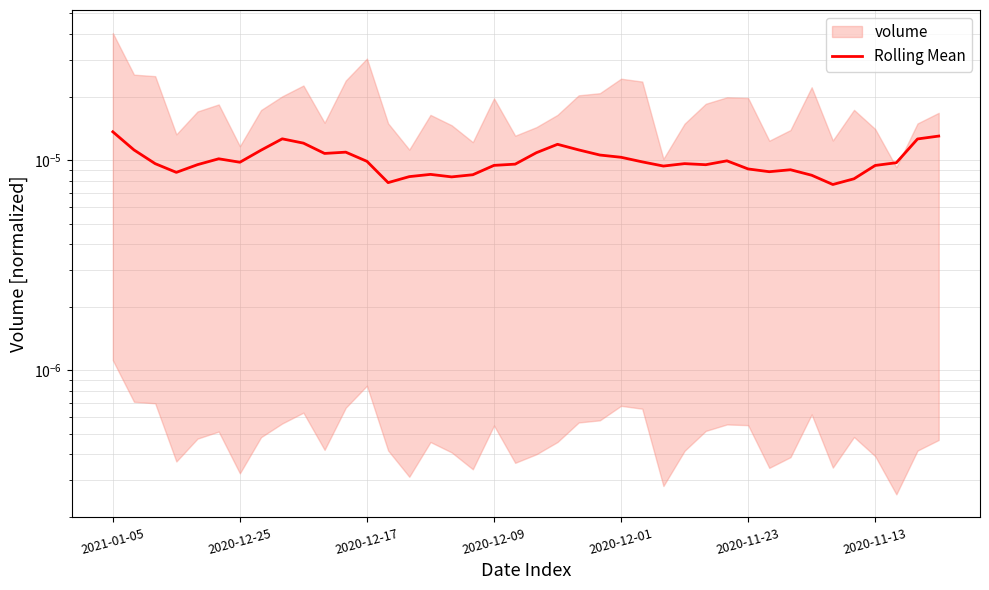

Rank the categories by value from lowest to highest.

34, 13, 35, 16, 14, 33, 17, 15, 2020-12-09, 31, 32, 30, 26, 36, 18, 28, 2020-12-01, 19, 2020-12-17, 27, 37, 2020-11-13, 25, 12, 29, 2020-11-23, 24, 23, 10, 20, 11, 7, 2020-12-25, 22, 21, 9, 38, 8, 39, 2021-01-05